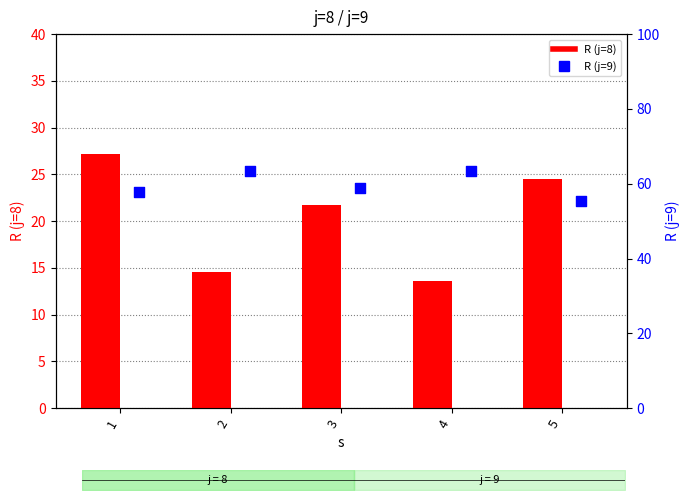

What is the total value across all series at 4?

77.0